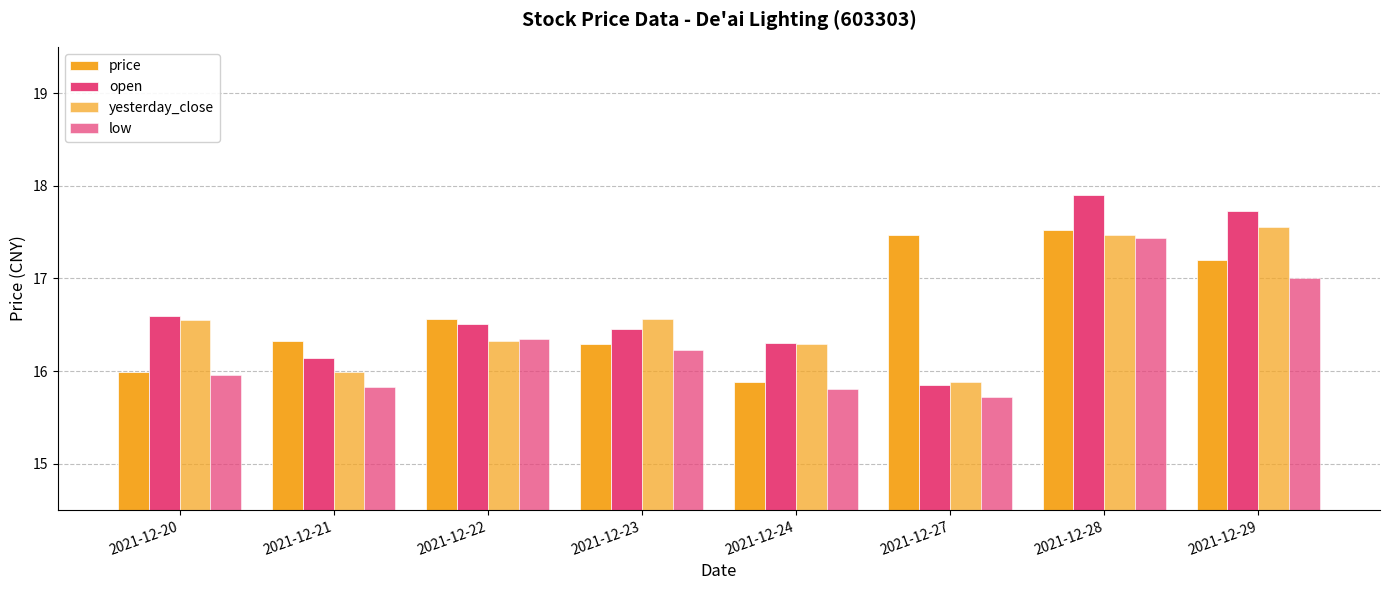

Does the chart contain stacked bars?

No